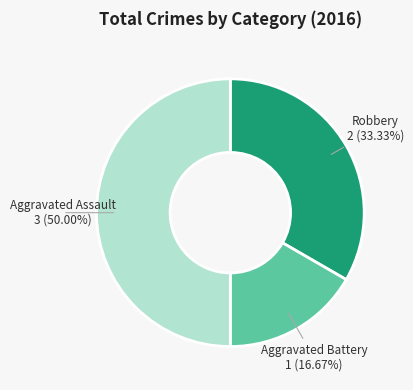

To the nearest percent, what is the difference between the largest and smallest slice percentages?

33%